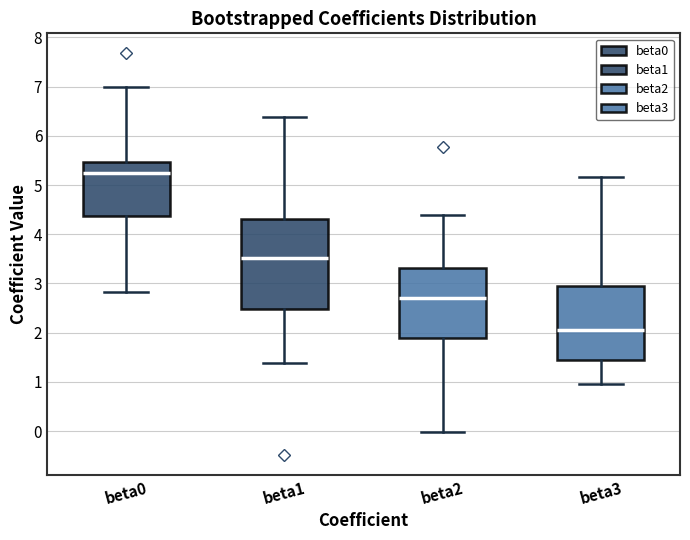

Reading left to right, read every box against the y-axis: the position of its median line, the range the box covers, and the ends of its whiskers. The values are not printed on the chart, so give them approximately, as read against the axis.

beta0: median 5.2, box 4.4 to 5.5, whiskers 2.8 to 7.0
beta1: median 3.5, box 2.5 to 4.3, whiskers 1.4 to 6.4
beta2: median 2.7, box 1.9 to 3.3, whiskers 0.0 to 4.4
beta3: median 2.1, box 1.4 to 3.0, whiskers 1.0 to 5.2